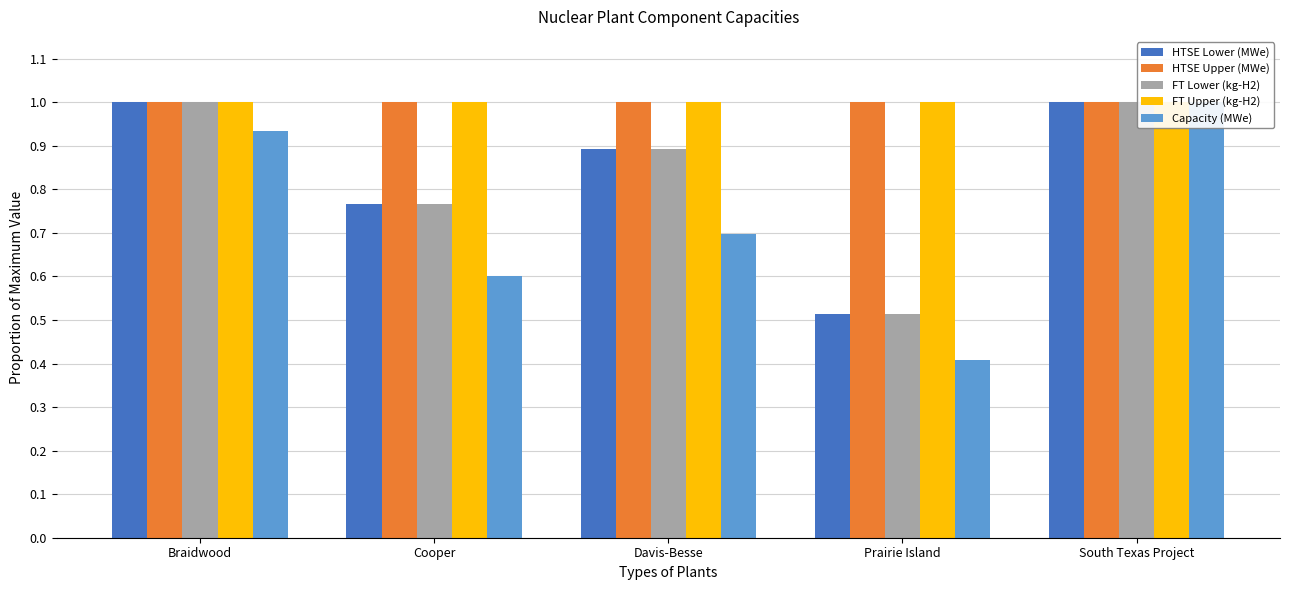

What is the spread (max minus min) of values at Davis-Besse?

0.3